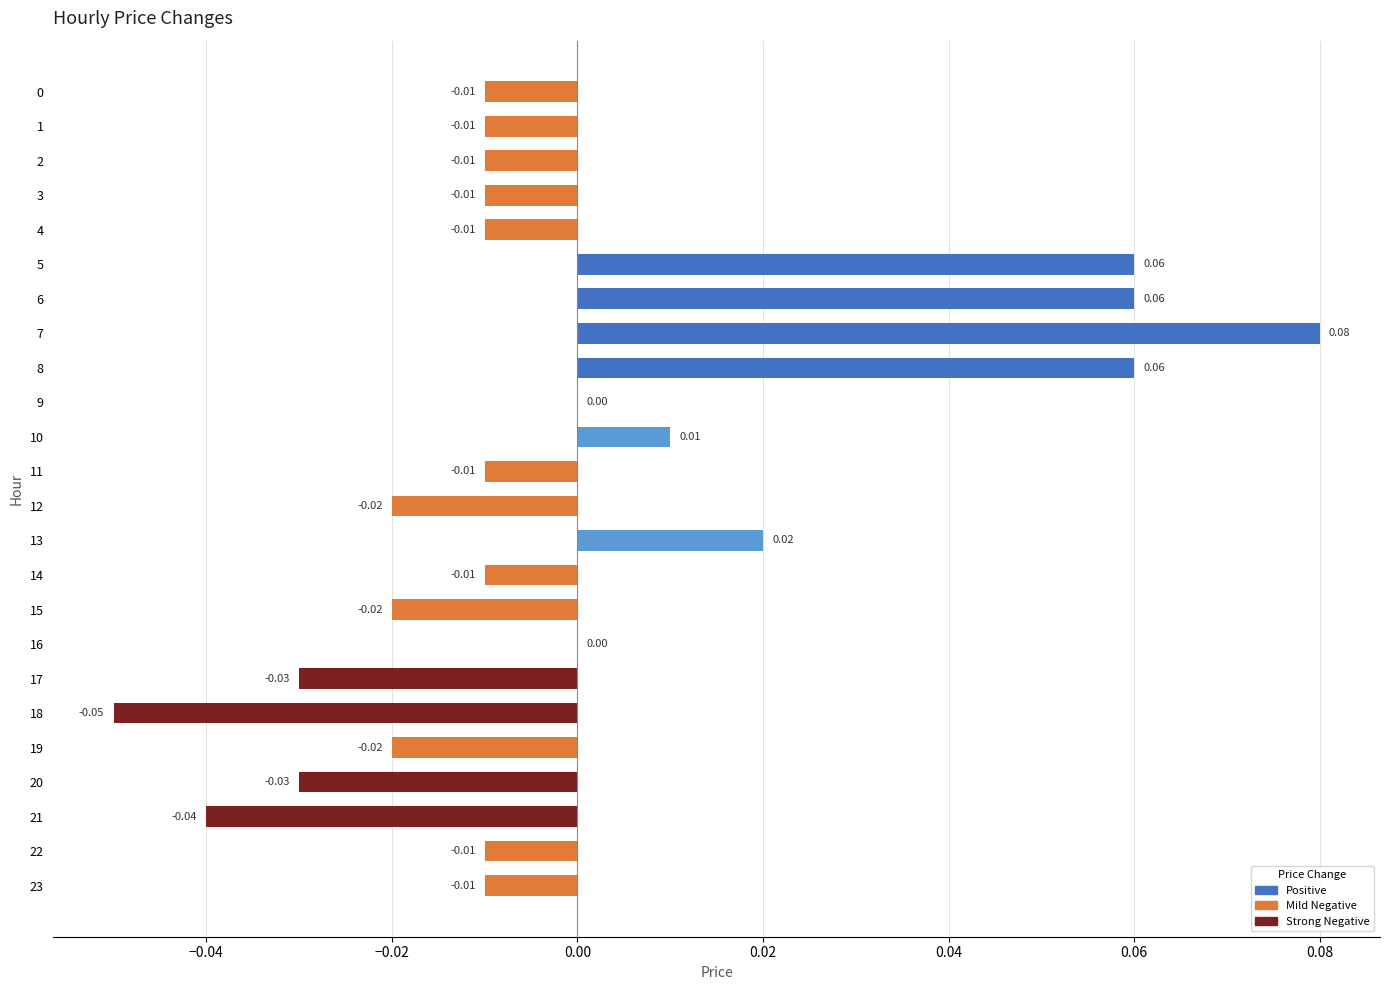

What is the greatest value displayed?

0.1